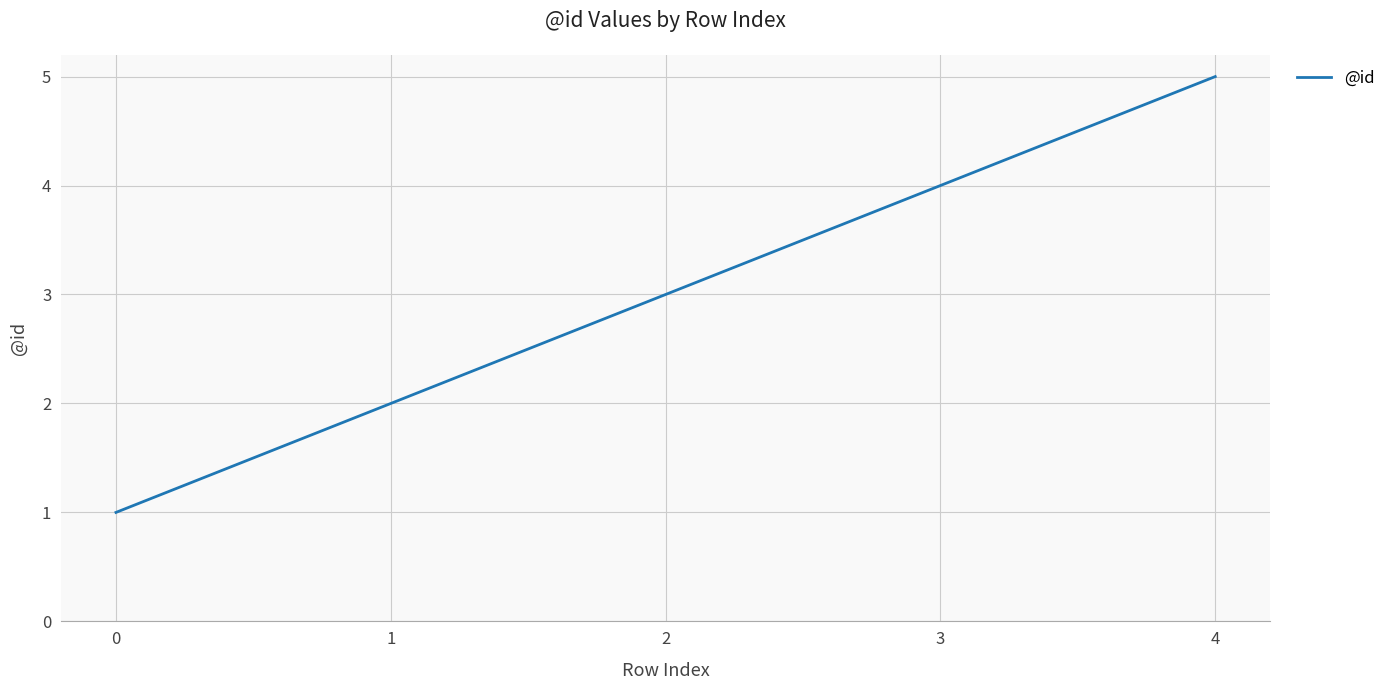

Reading right to left, transcribe all the data shown in this chart.

4=5	3=4	2=3	1=2	0=1